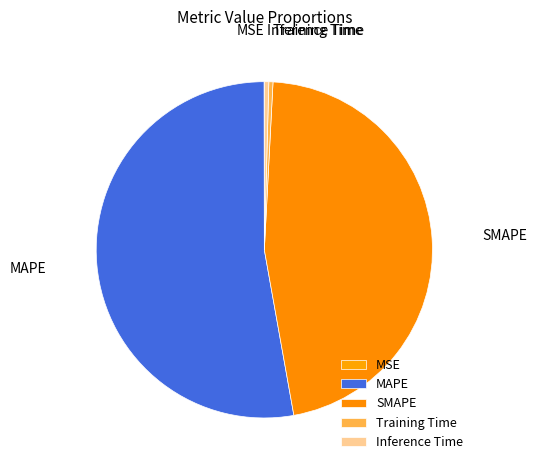

Which category has the biggest portion of the pie?

MAPE